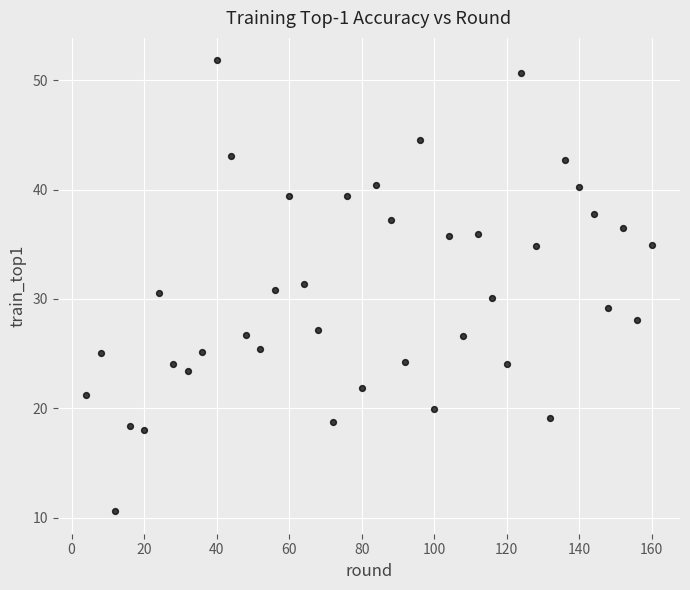

What is the range of X values (max minus min)?

156.0